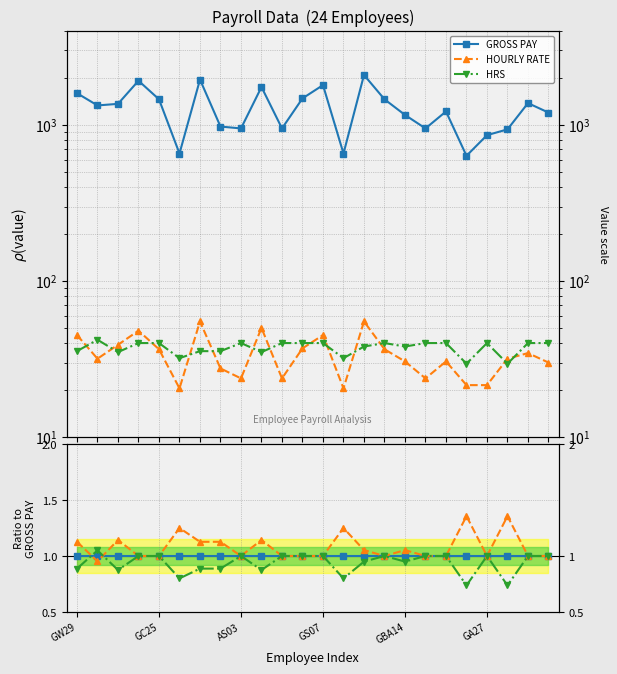

How many distinct data groups are displayed?

3